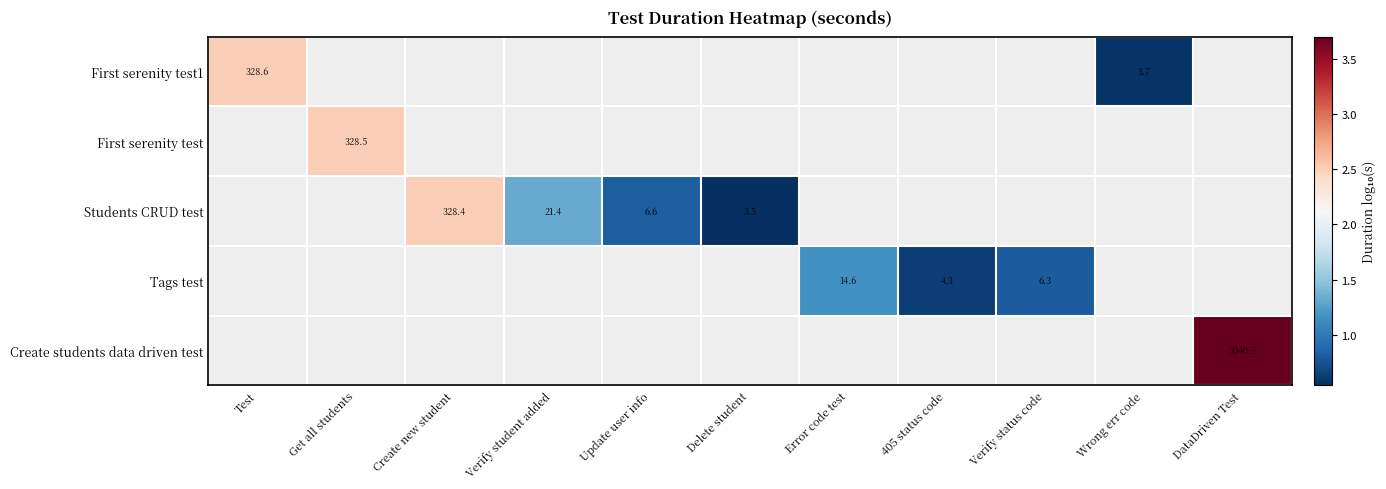

Which category has the lowest value across all series?

Delete student